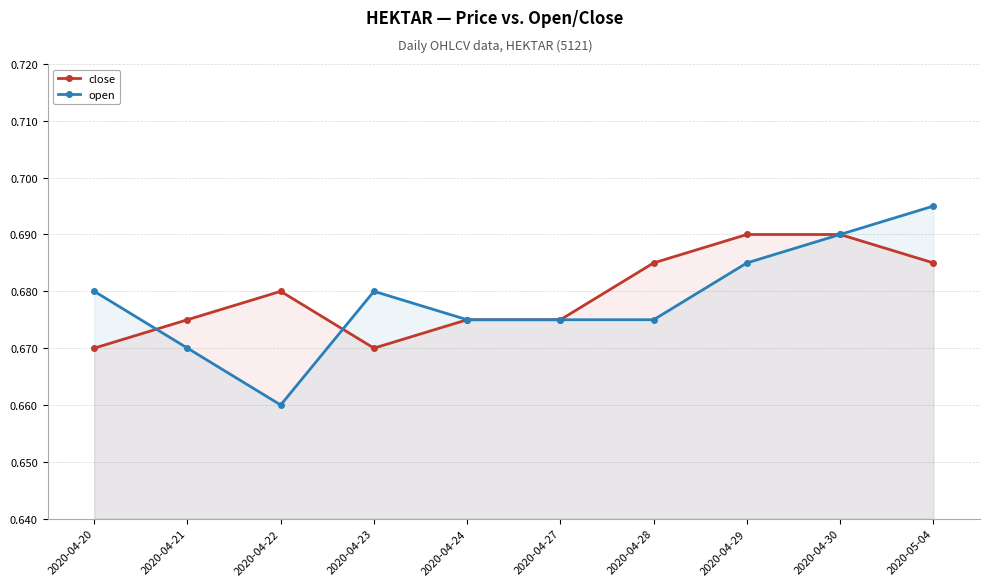

At 2020-04-23, list the series in order from largest to smallest.

open, close